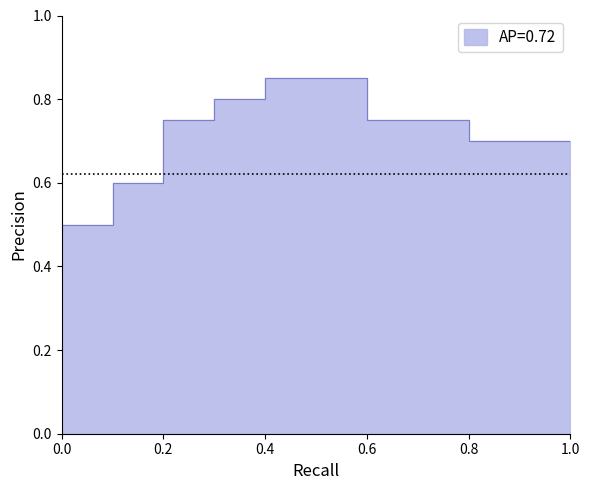

True or false: there are more than 1 points higher than both neighbors.

False